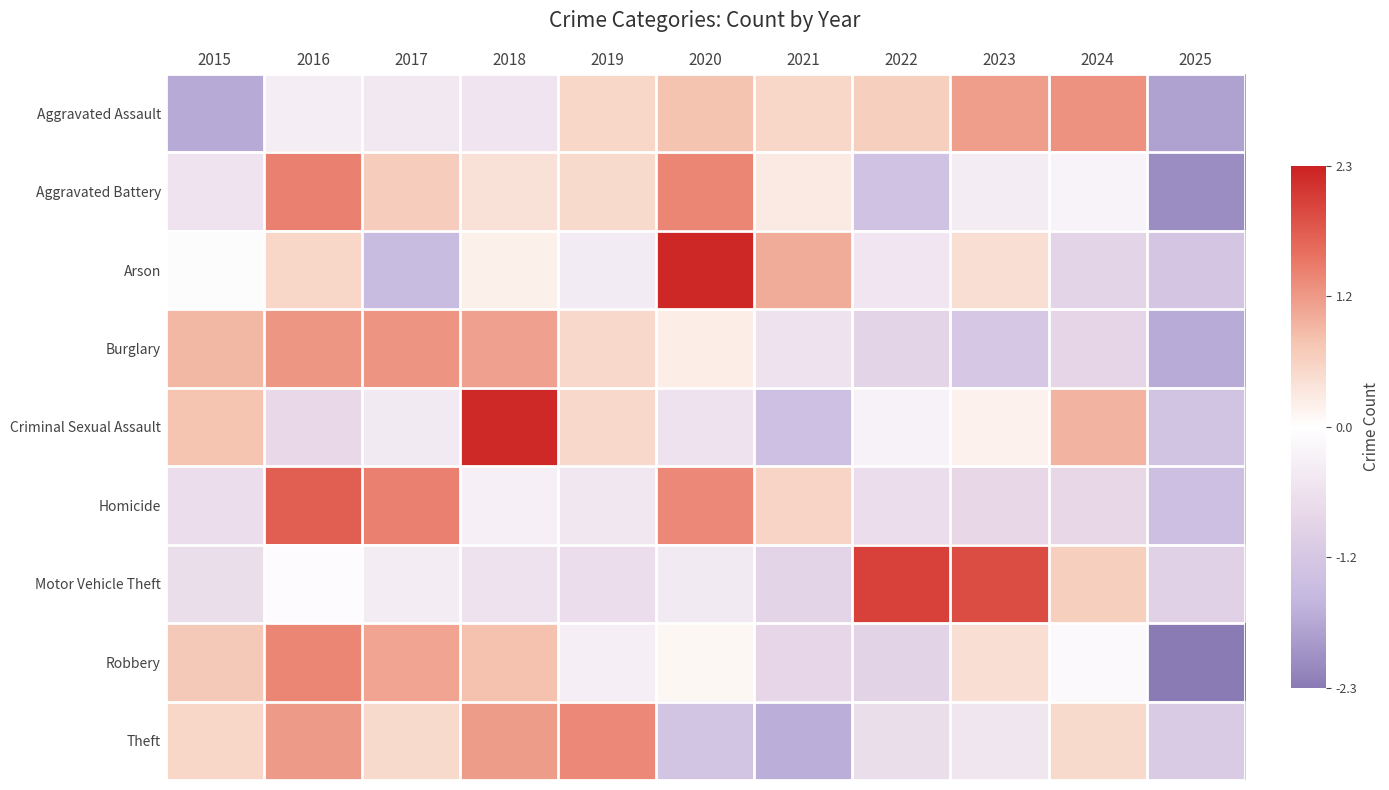

What is the smallest value displayed?

-2.3